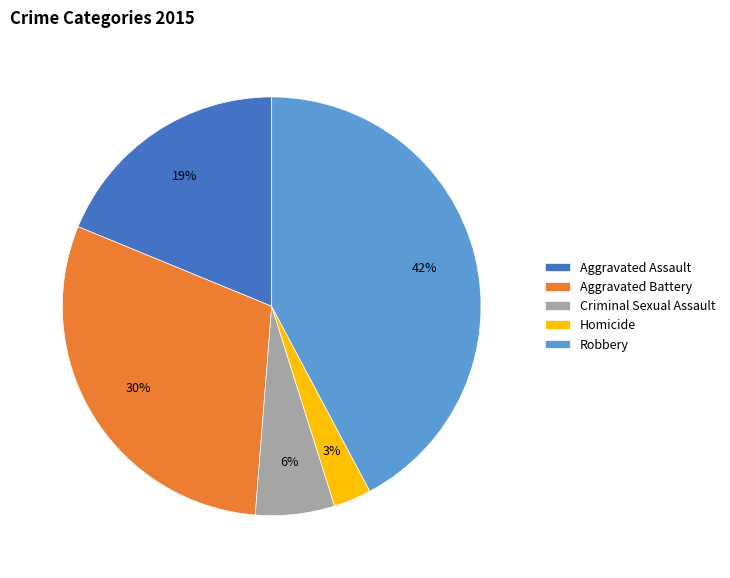

Does Aggravated Battery account for over 50% of the chart?

No